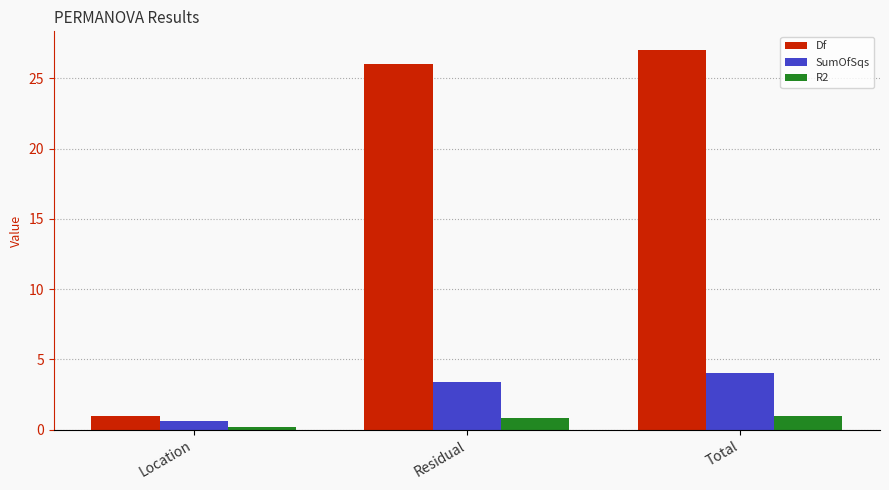

Between Location and Total, which series saw the biggest shift?

Df